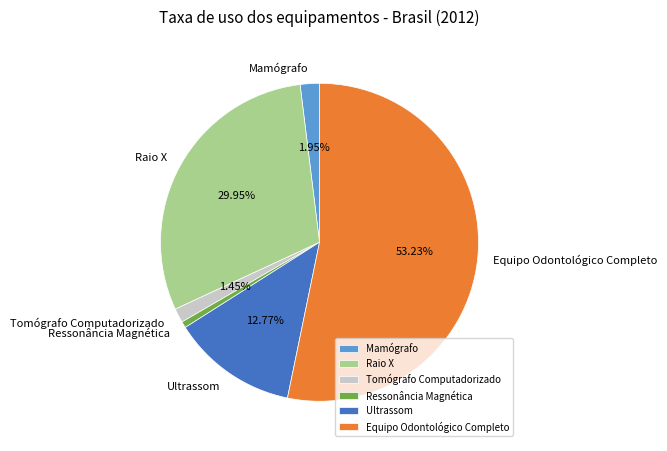

What percentage is the Ressonância Magnética slice, to the nearest percent?

1%